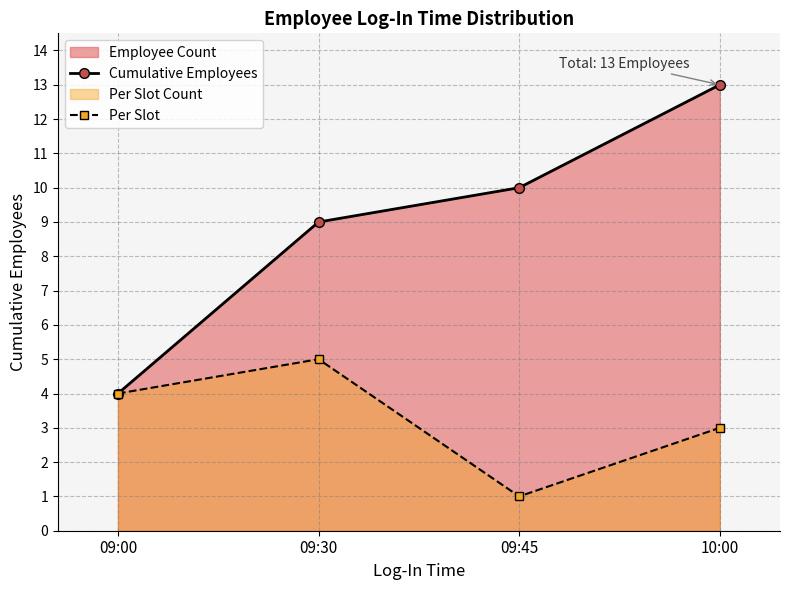

Is it true that Per Slot equals 2 at 10:00?

False